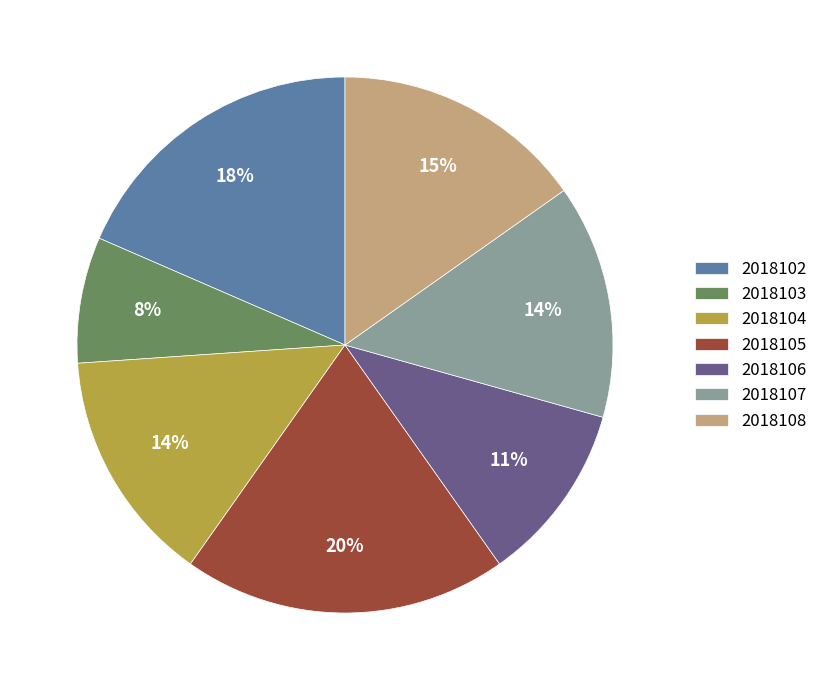

True or false: 2018103 accounts for 13% of the total.

False